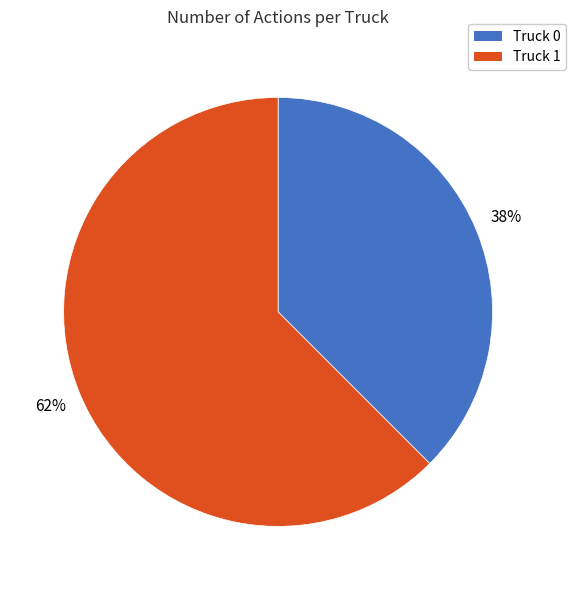

What is the ratio of the value at Truck 0 to the value at Truck 1?

0.6